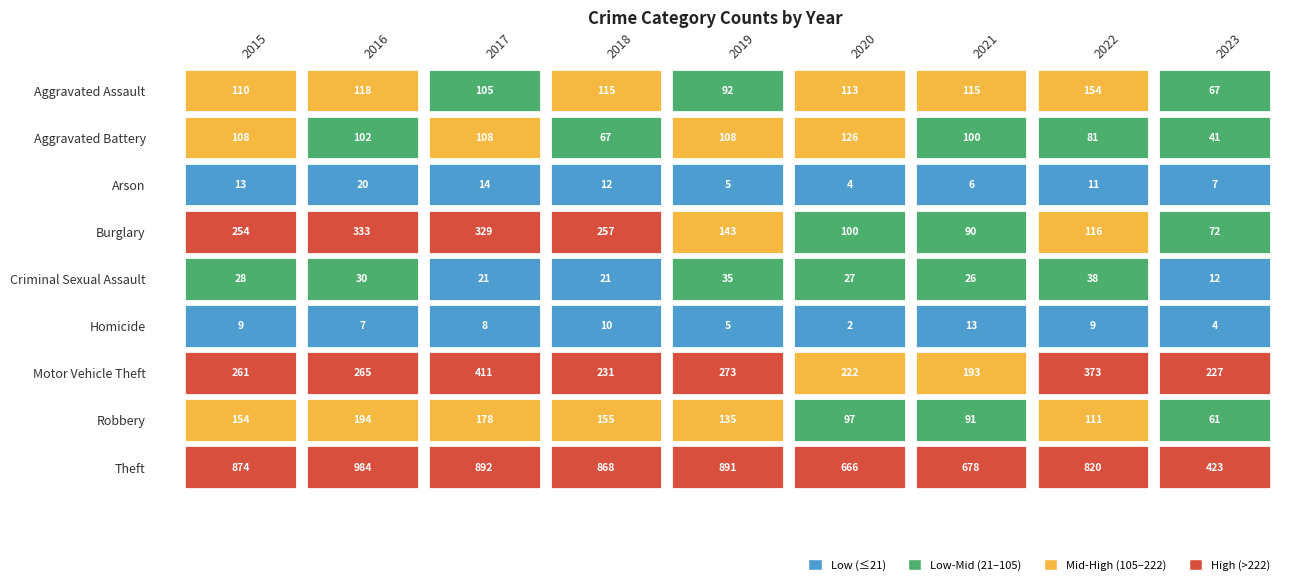

What is the difference between the second highest and second lowest values in the Aggravated Battery series?

41